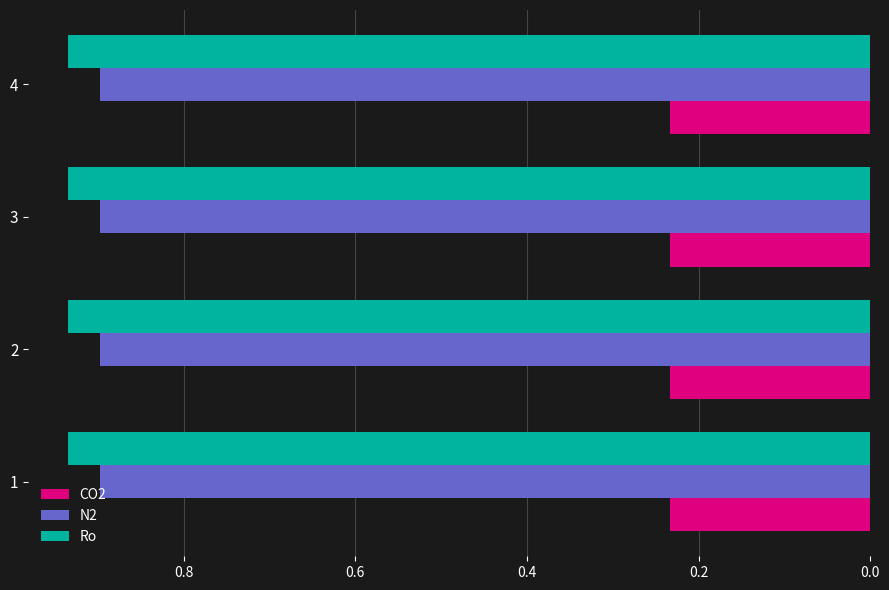

Is the value of CO2 at 1 greater than the value of Ro at 1?

No